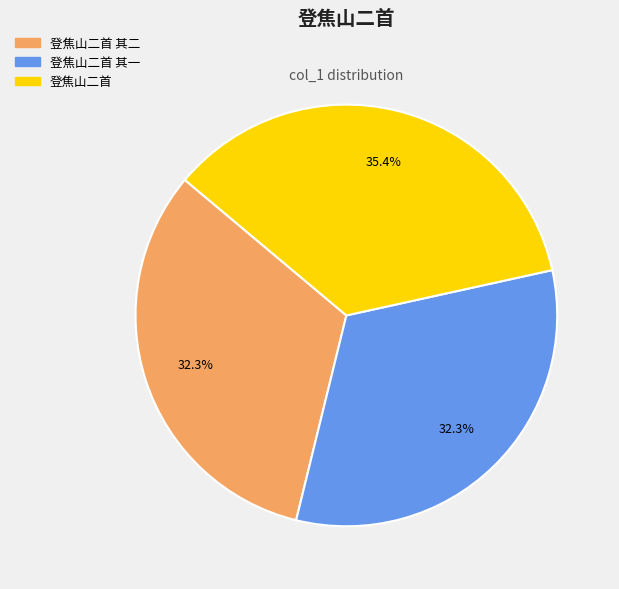

Count the number of slices in the pie.

3